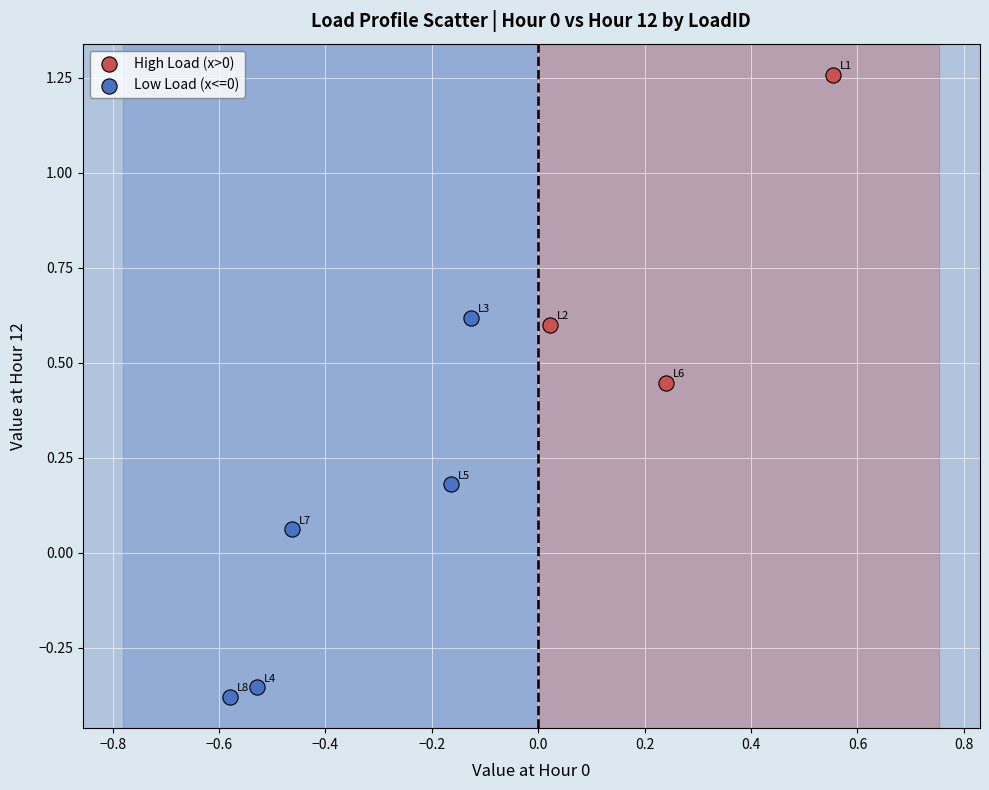

Which series contains the highest Y value?

High Load (x>0)